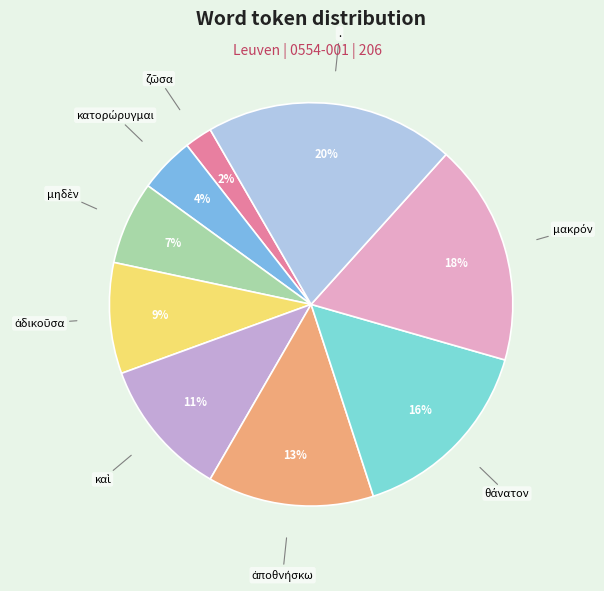

How many slices are in this pie chart?

9